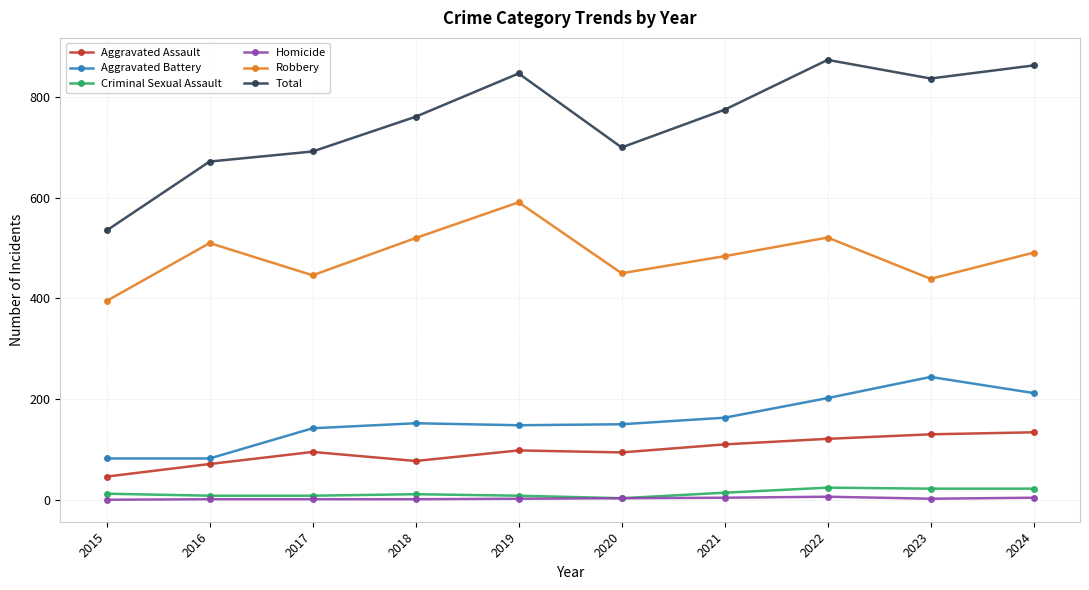

What is the sum of all Total values?

7556